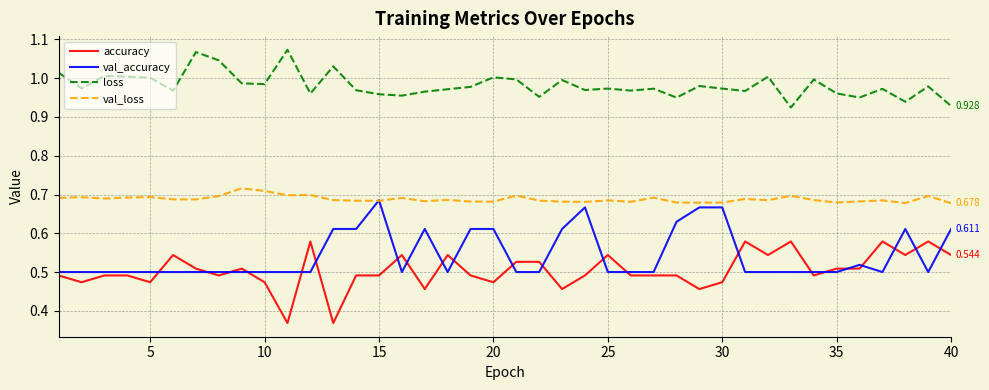

True or false: loss and accuracy intersect in this chart.

False